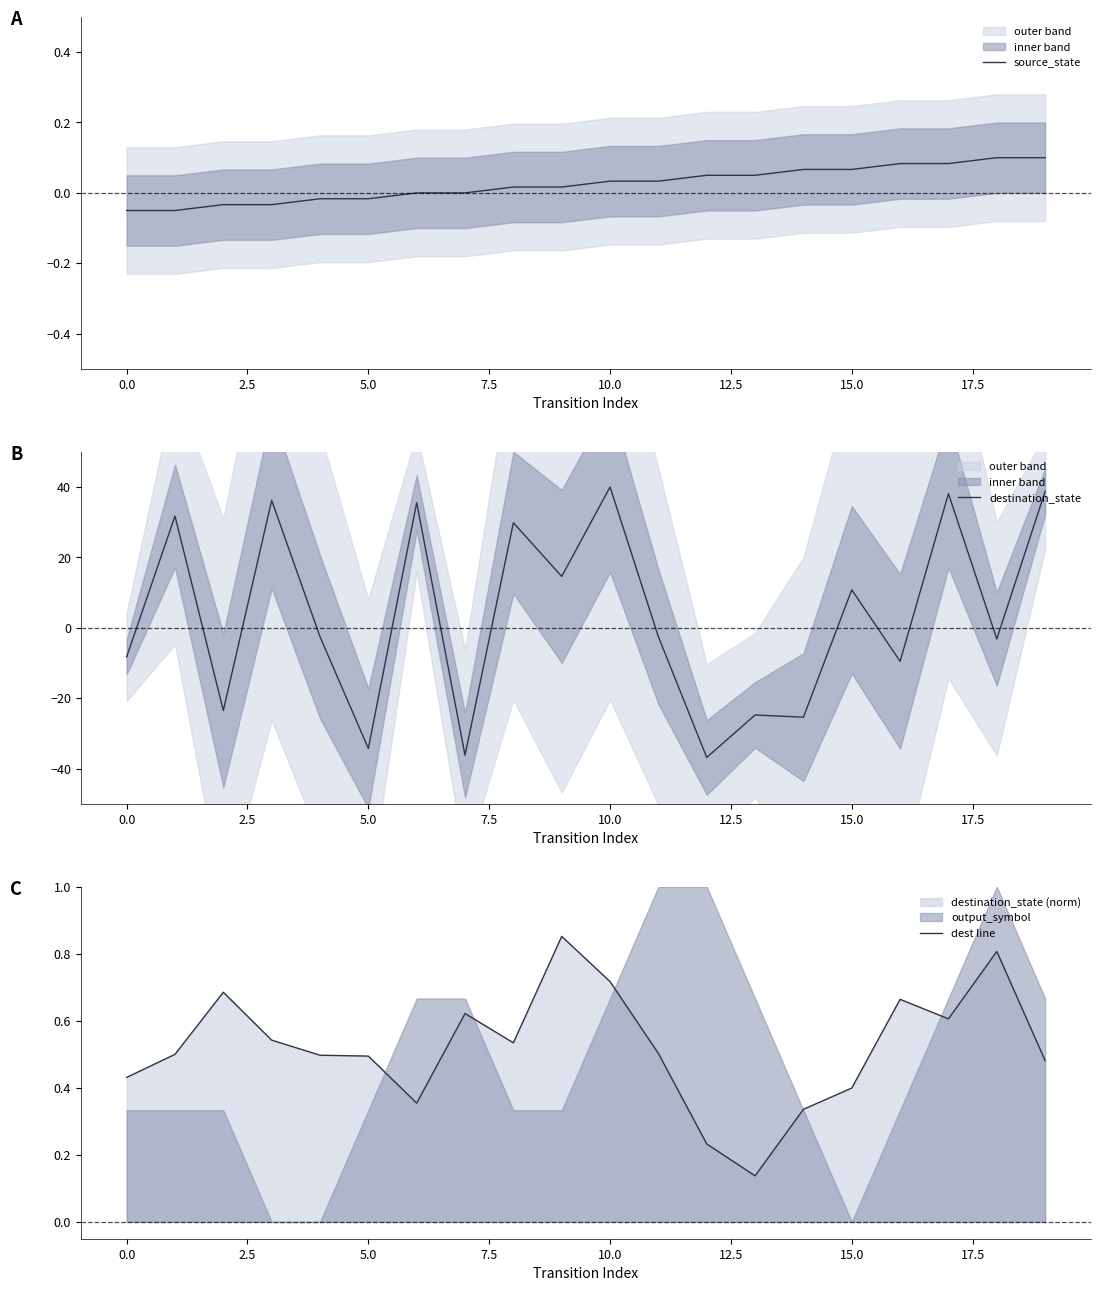

Is it true that destination_state equals -34.3 at 5.0?

True